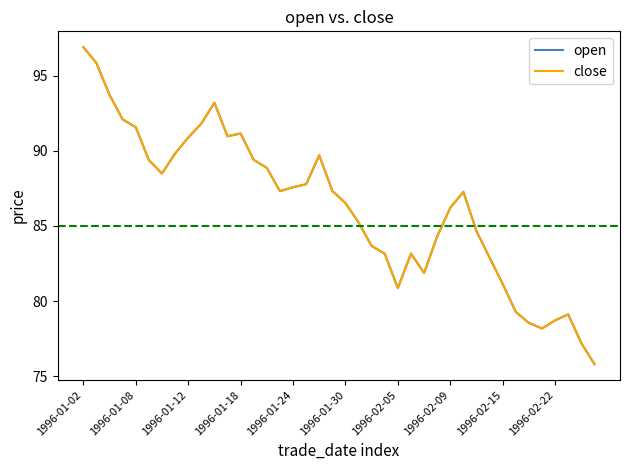

Which series has the largest range (max minus min)?

open